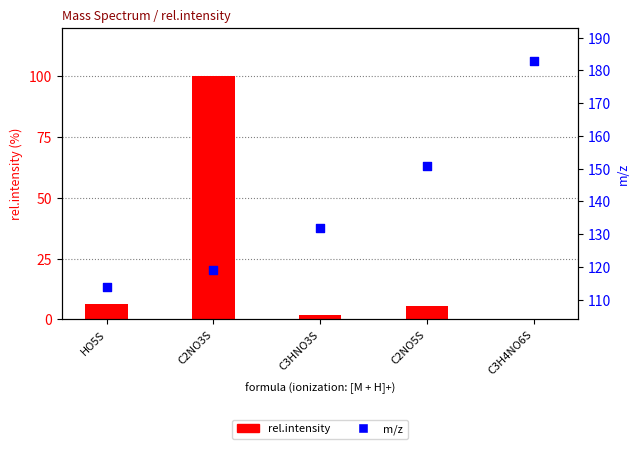

Which series has the largest total across all categories?

m/z